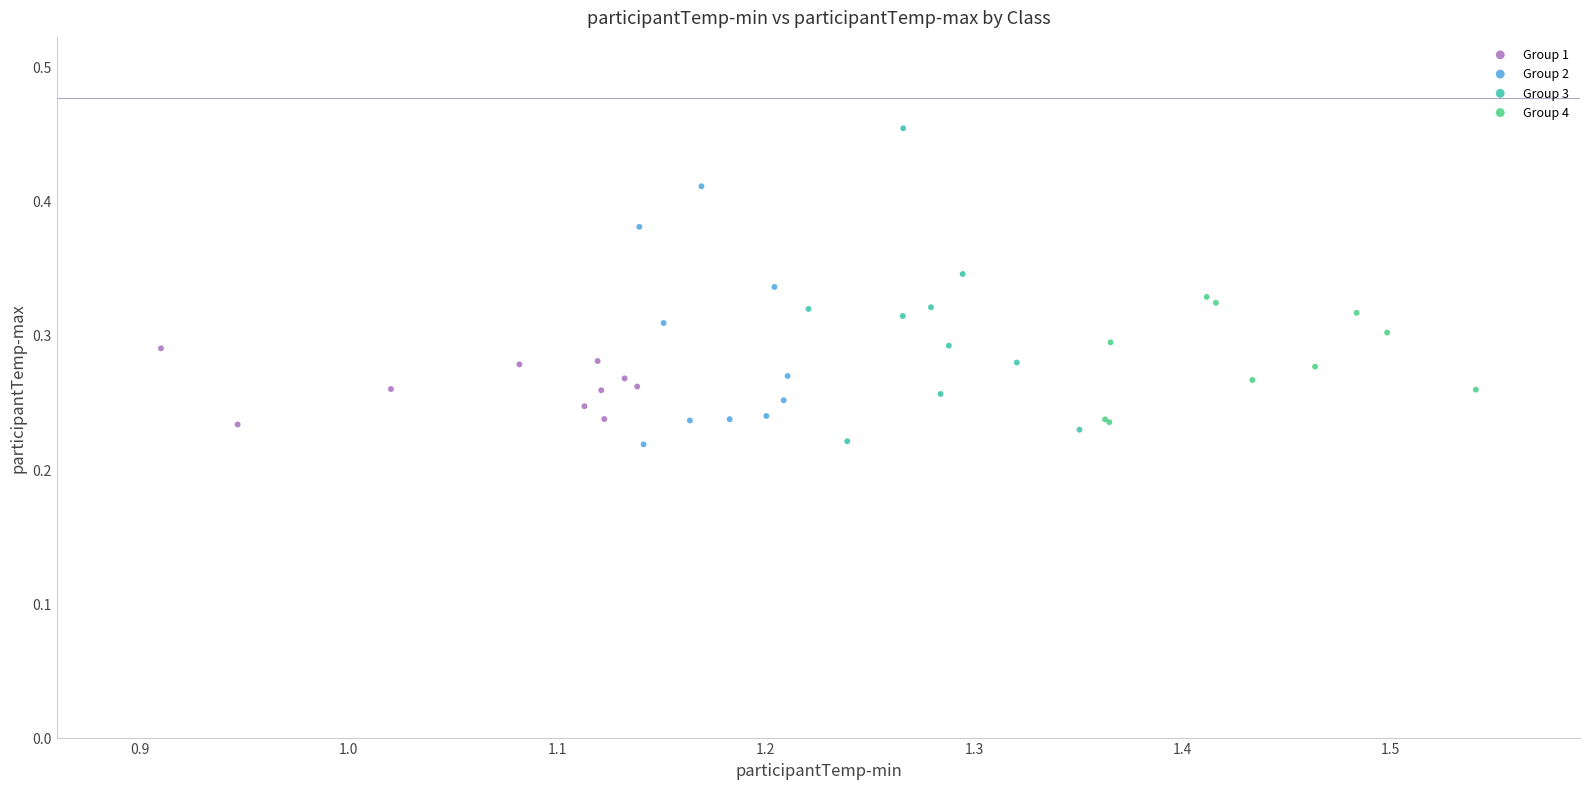

Which series has the largest Y range (max minus min)?

Group 3